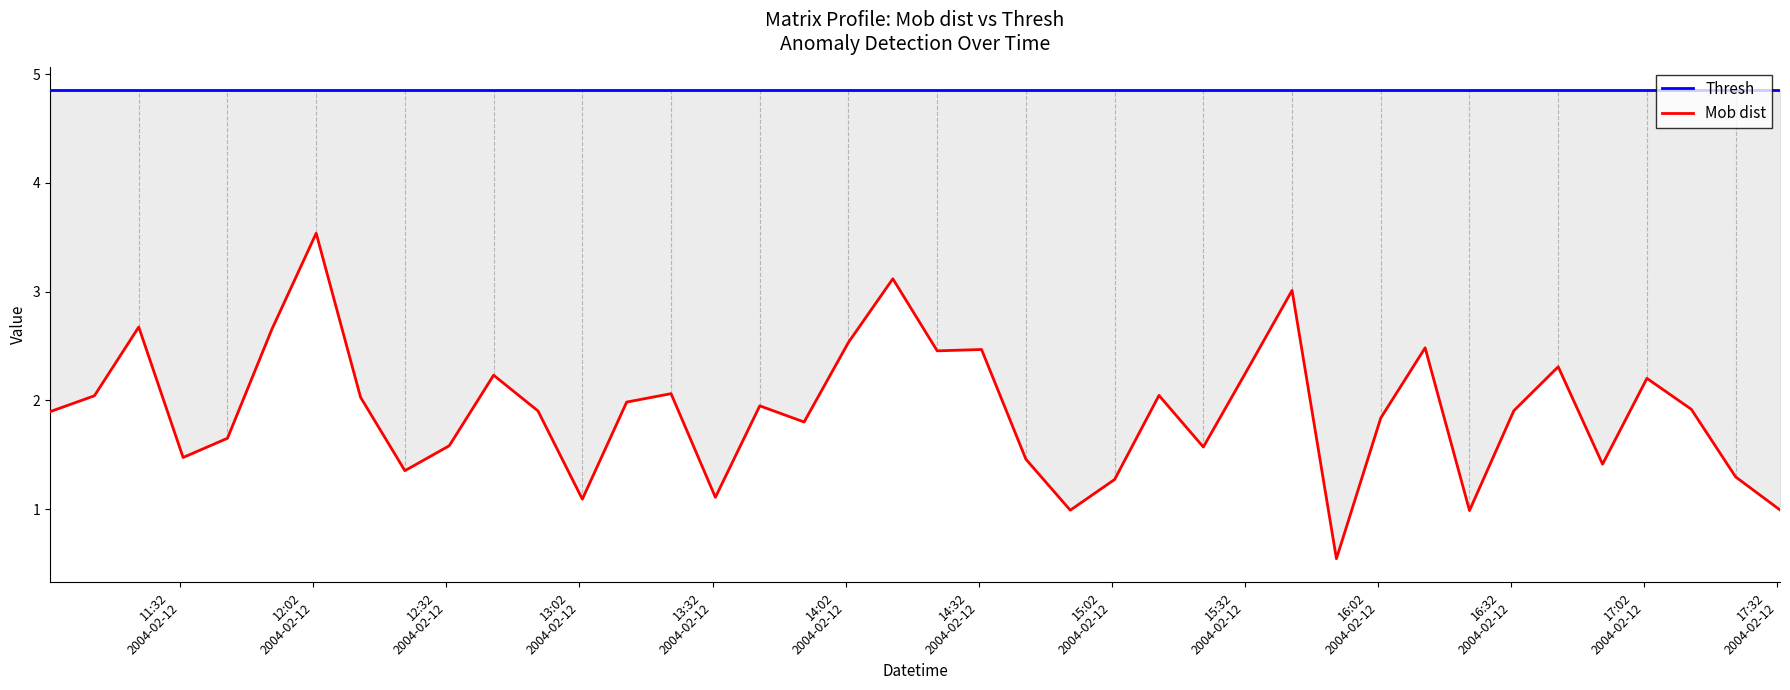

Reading left to right, transcribe all the data shown in this chart.

Thresh: 4.9	4.9	4.9	4.9	4.9	4.9	4.9	4.9	4.9	4.9	4.9	4.9	4.9	4.9	4.9	4.9	4.9	4.9	4.9	4.9	4.9	4.9	4.9	4.9	4.9	4.9	4.9	4.9	4.9	4.9	4.9	4.9	4.9	4.9	4.9	4.9	4.9	4.9	4.9	4.9
Mob dist: 1.9	2.0	2.7	1.5	1.7	2.7	3.5	2.0	1.4	1.6	2.2	1.9	1.1	2.0	2.1	1.1	1.9	1.8	2.5	3.1	2.5	2.5	1.5	1.0	1.3	2.0	1.6	2.3	3.0	0.5	1.8	2.5	1.0	1.9	2.3	1.4	2.2	1.9	1.3	1.0